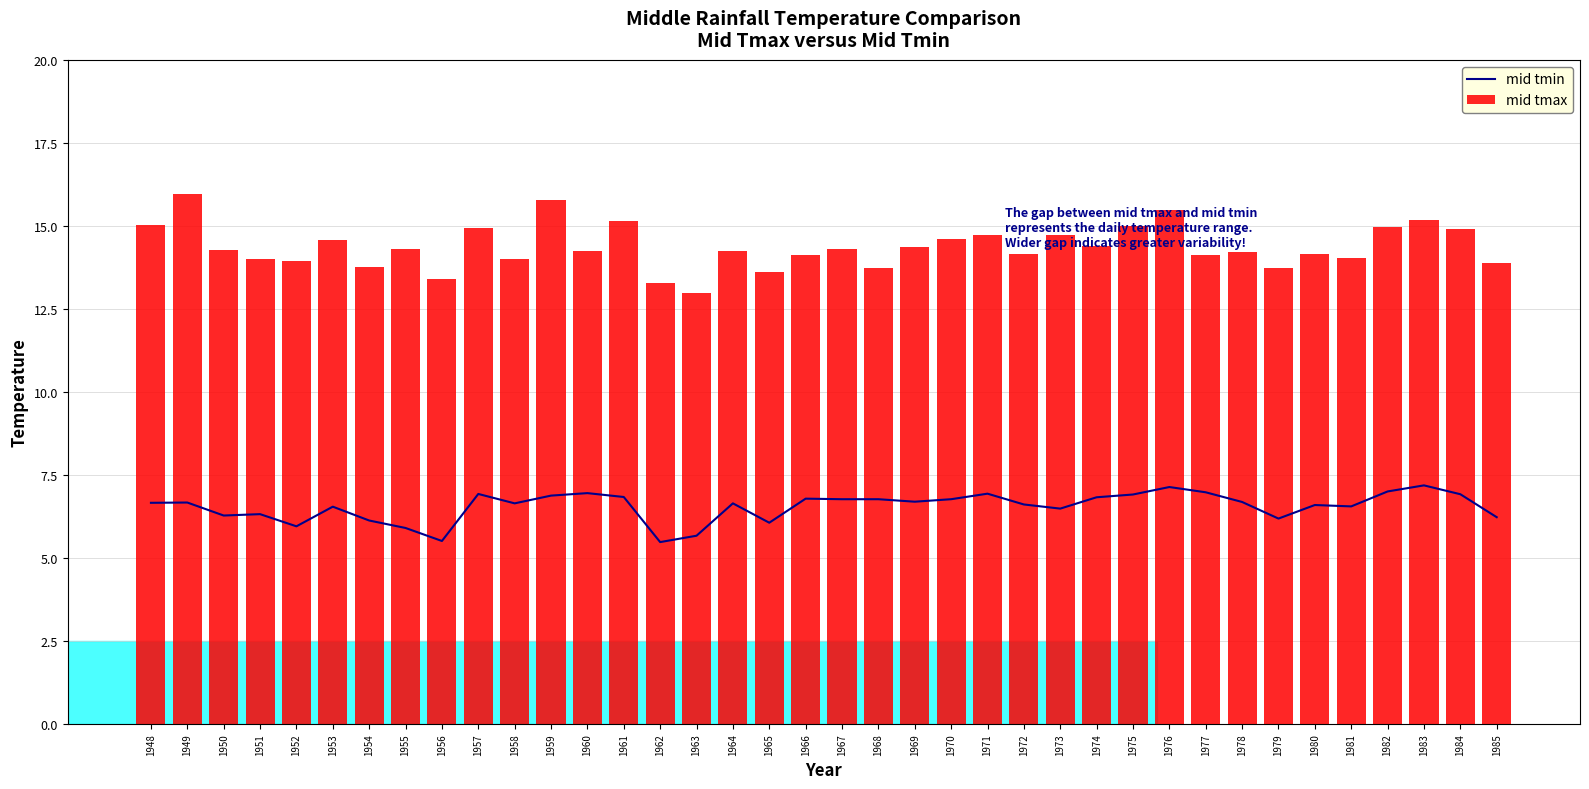

What is the value of the mid tmin bar at the 5th from the left?

5.9